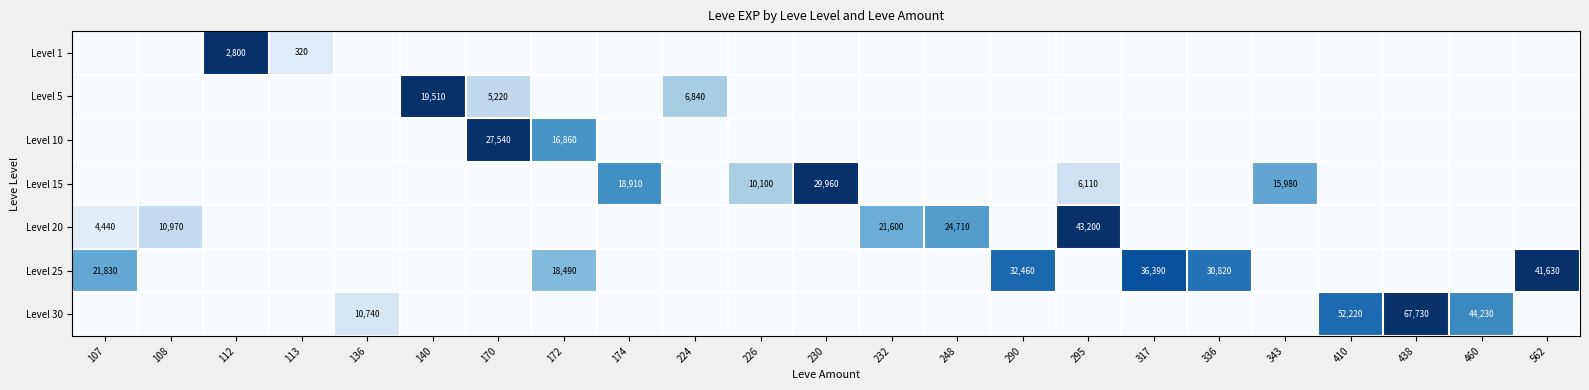

The Level 15 series shows 16262 at 230. True or false?

False